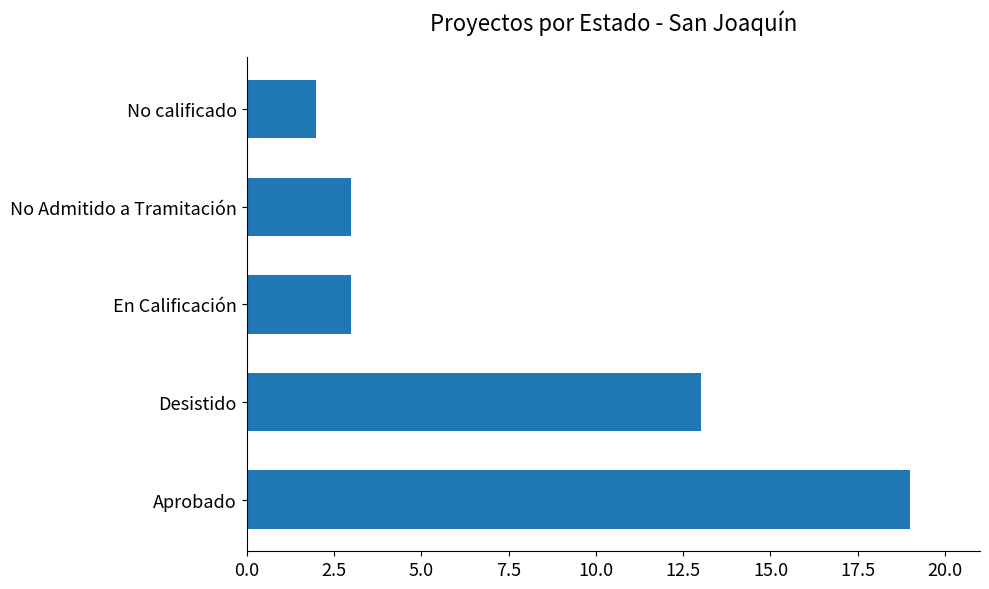

Reading top to bottom, list all the values displayed in this chart.

2	3	3	13	19